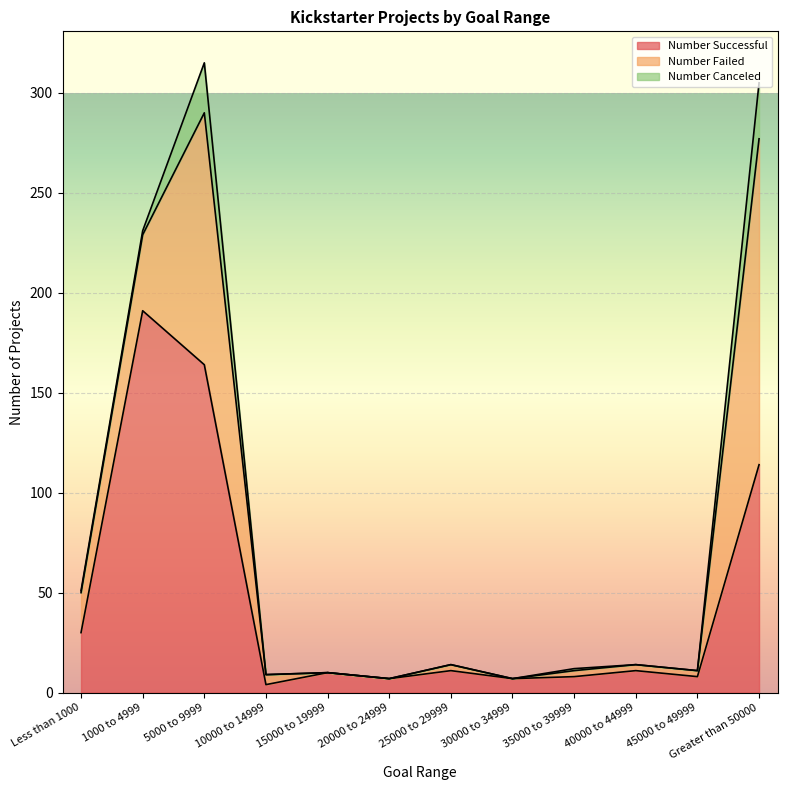

What are all the series names shown in the legend?

Number Successful, Number Failed, Number Canceled